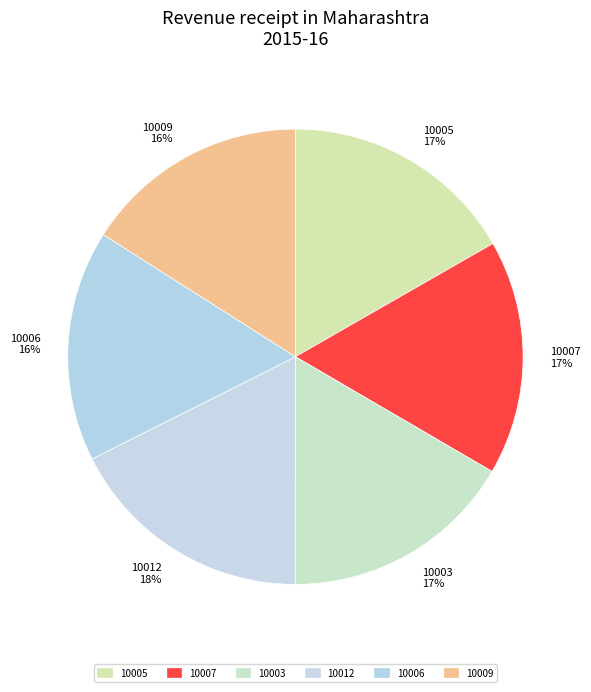

What is the ratio of the value at 10007 to the value at 10005?

1.0